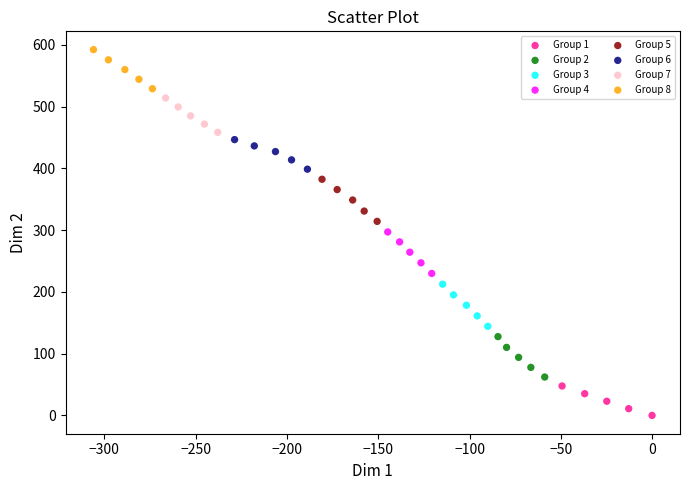

Which series reaches the minimum Y coordinate?

Group 1